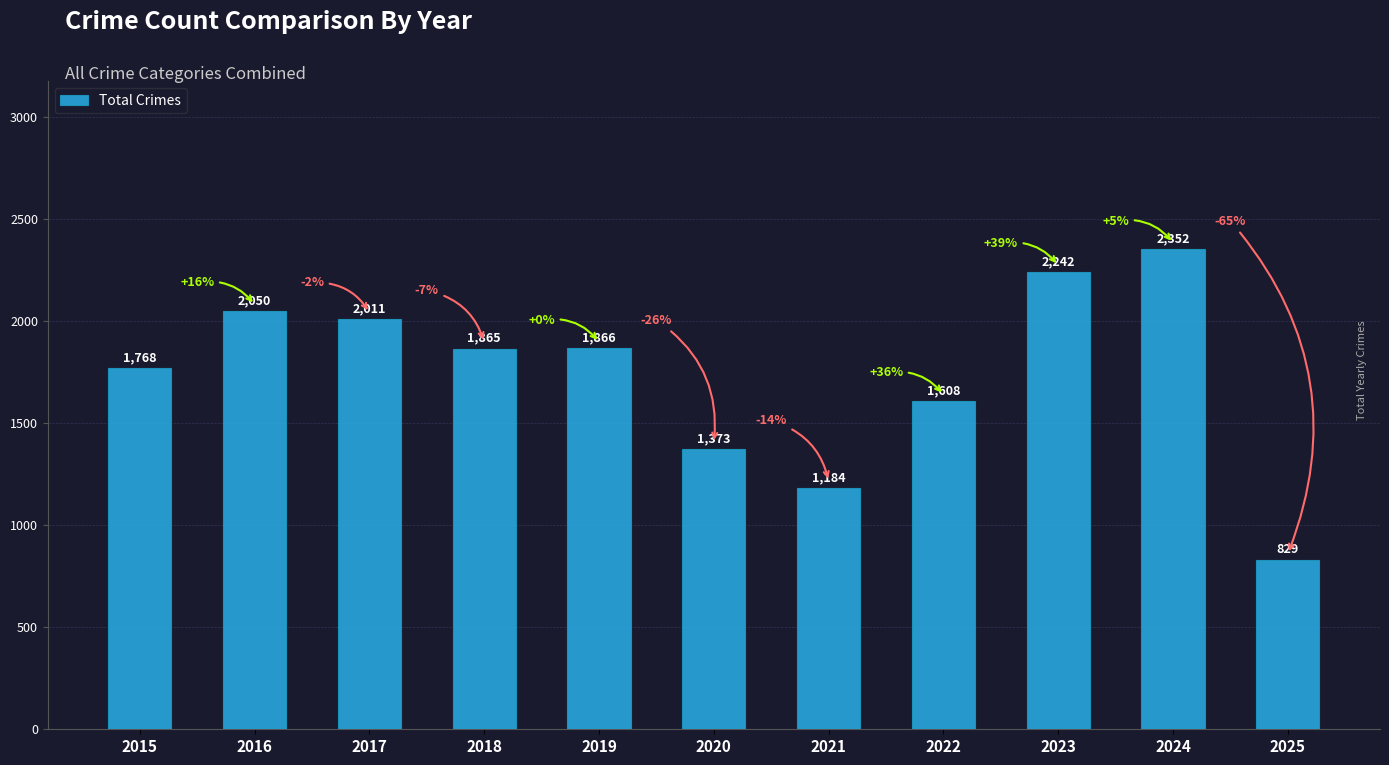

What is the change in value from 2024 to 2025?

-1523